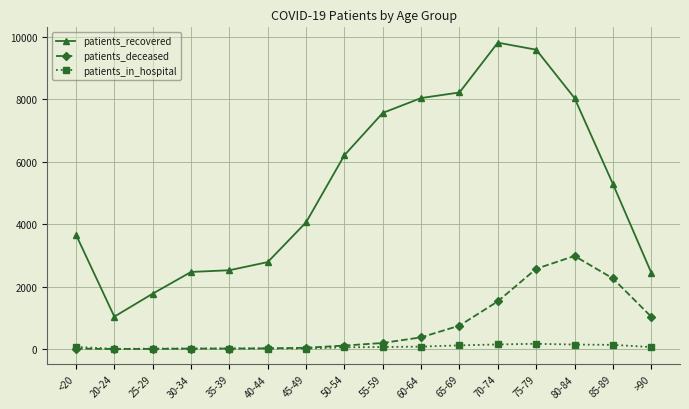

The value of patients_deceased at 45-49 is 41. True or false?

True